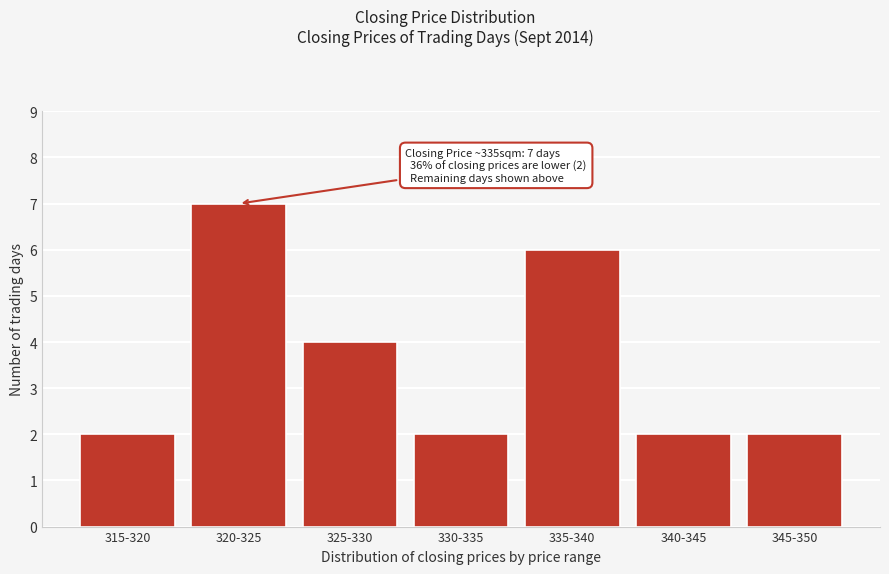

Reading left to right, list all the values displayed in this chart.

2	7	4	2	6	2	2